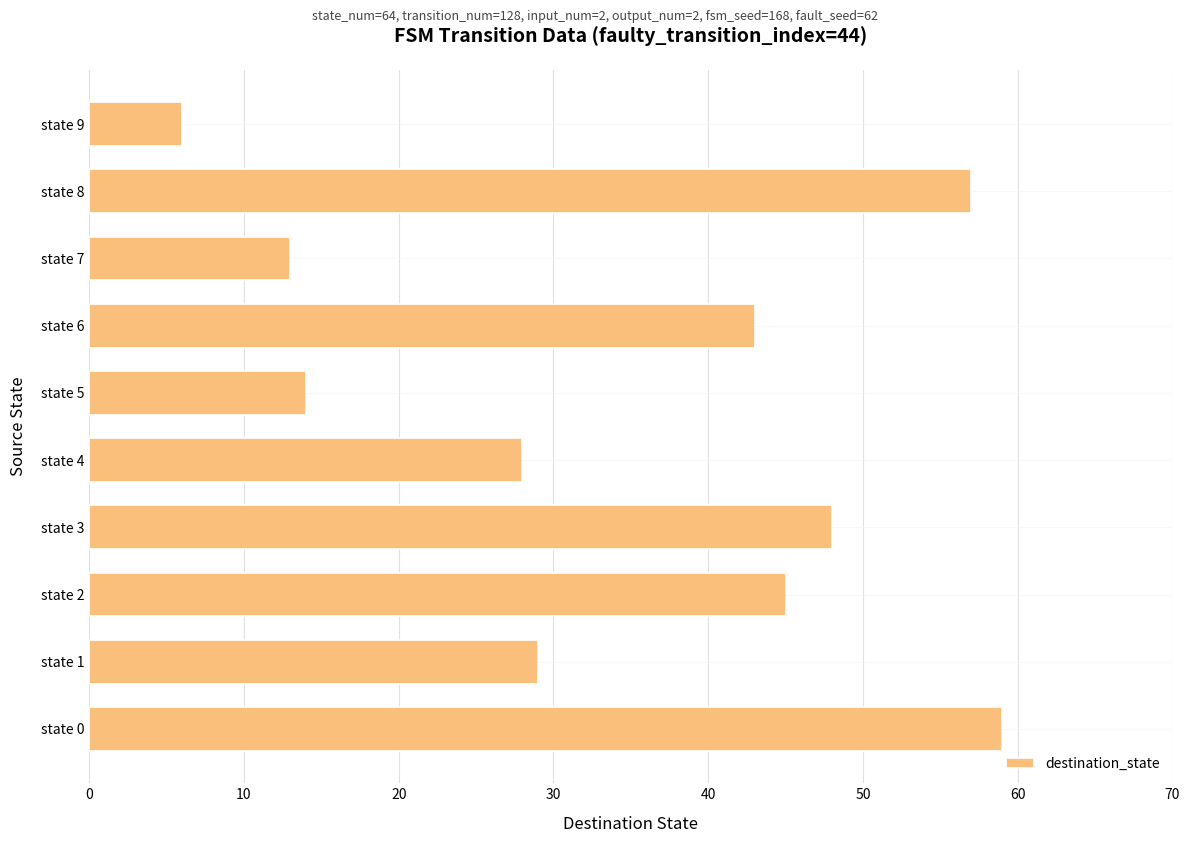

What is the sum of all values?

342